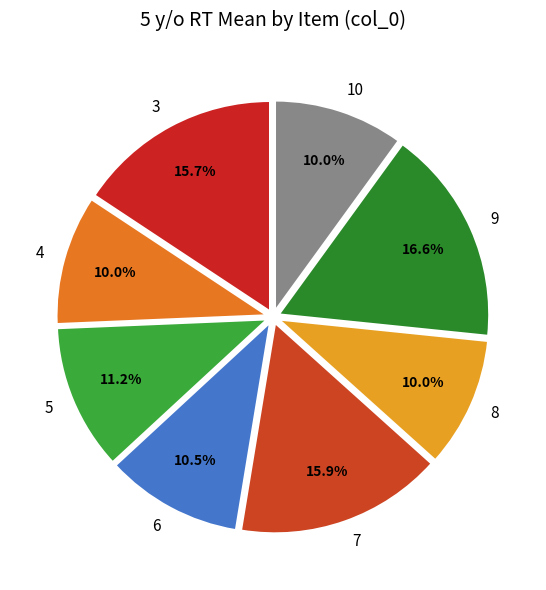

True or false: 9 accounts for 25% of the total.

False